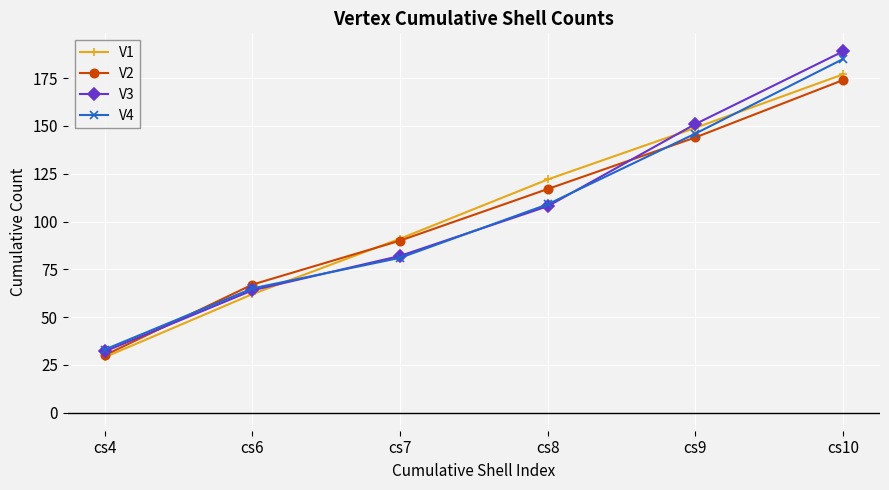

Is it true that V3 equals 334 at cs10?

False